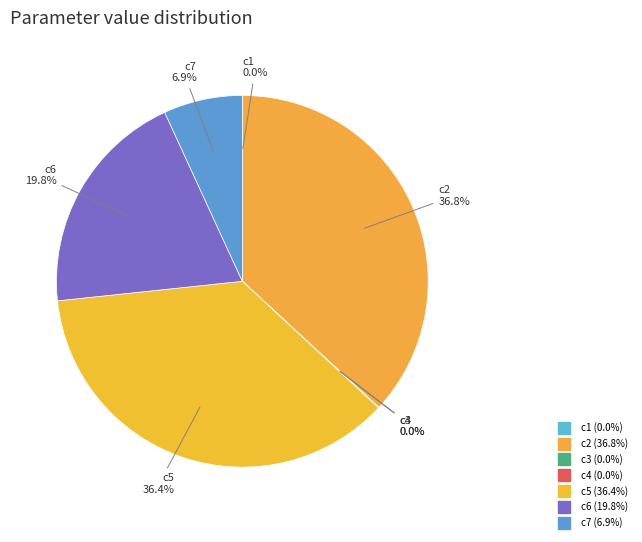

What portion of the pie excludes c1?

100.0%